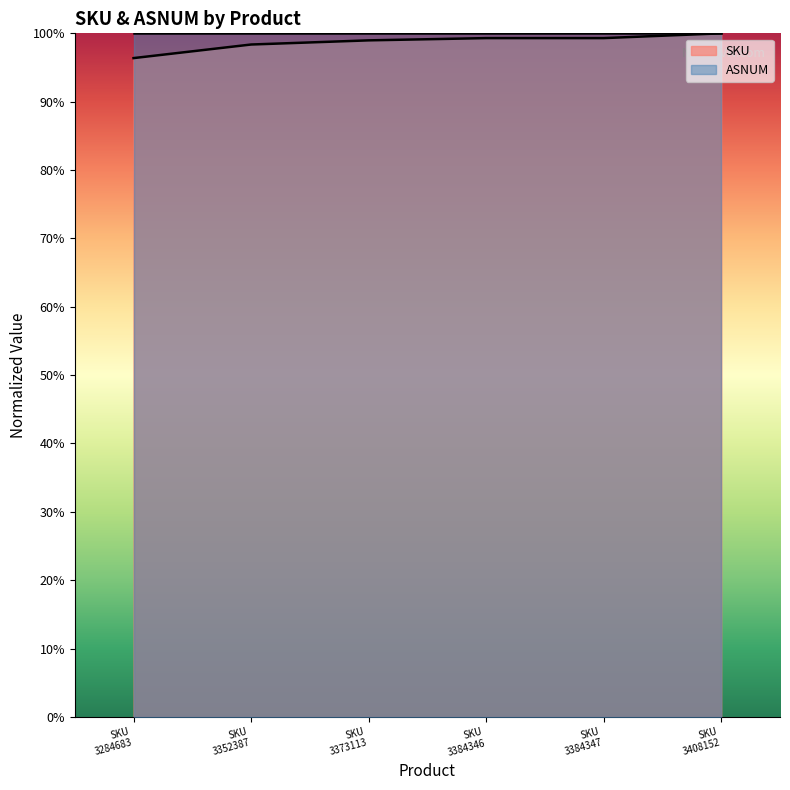

What is the minimum value for SKU?

96.4